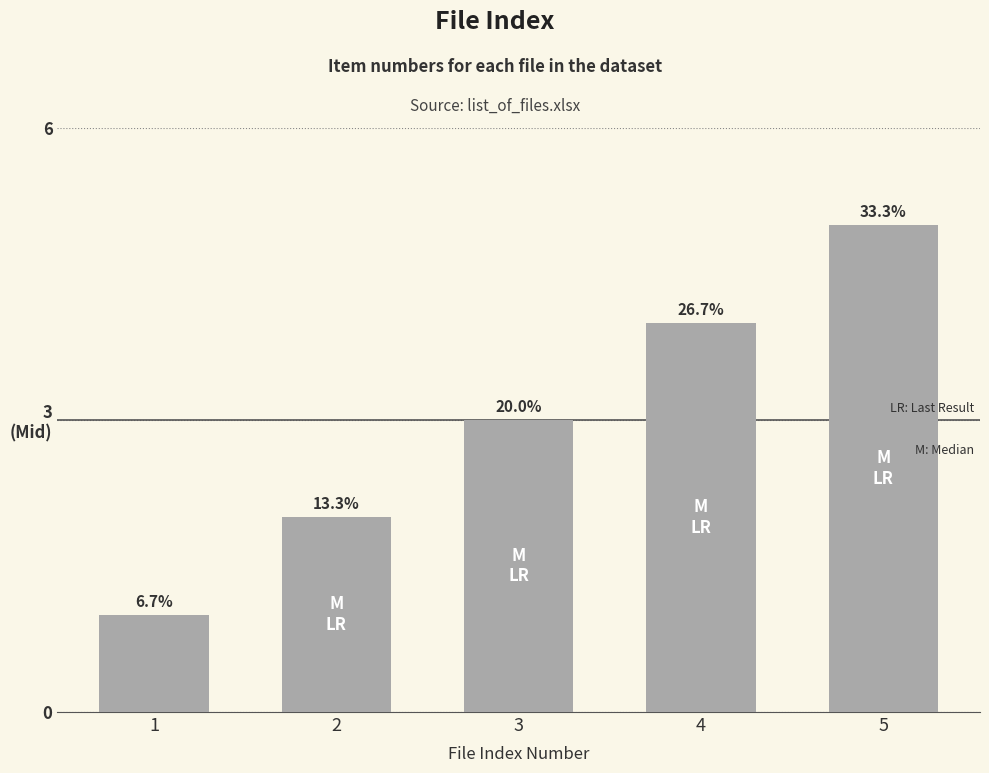

Are the bars horizontal?

No